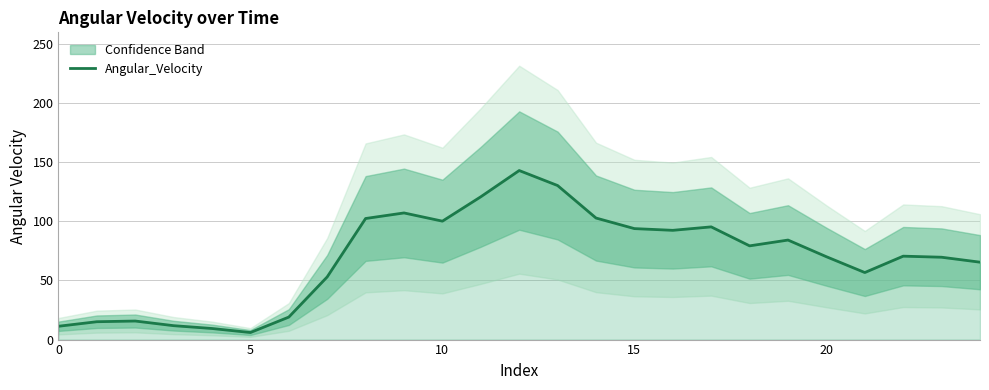

Is it true that Angular_Velocity equals 36.7 at 15?

False